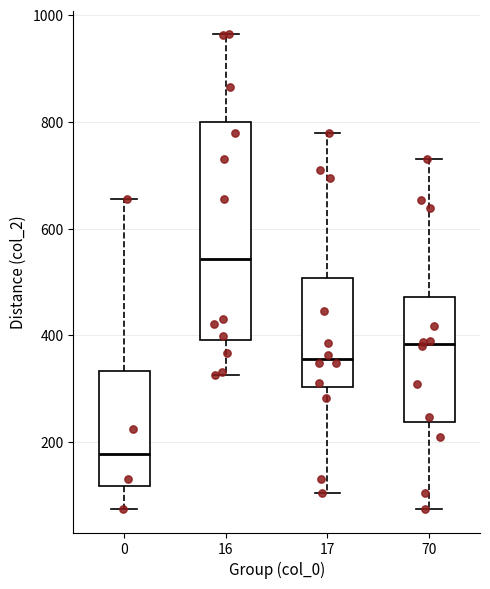

Which box has the lowest median line?

0